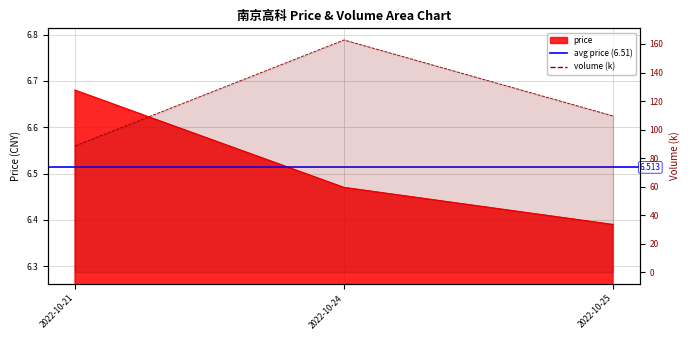

At which category is the sum across all series the highest?

2022-10-24